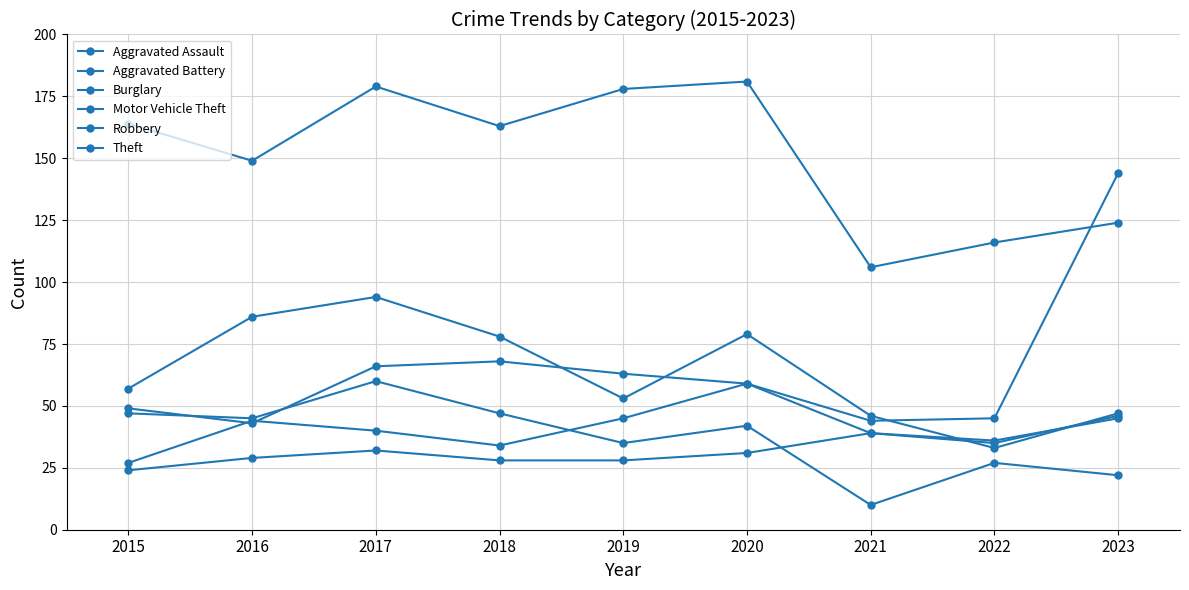

What is the value of the Motor Vehicle Theft point at the 7th from the left?

44